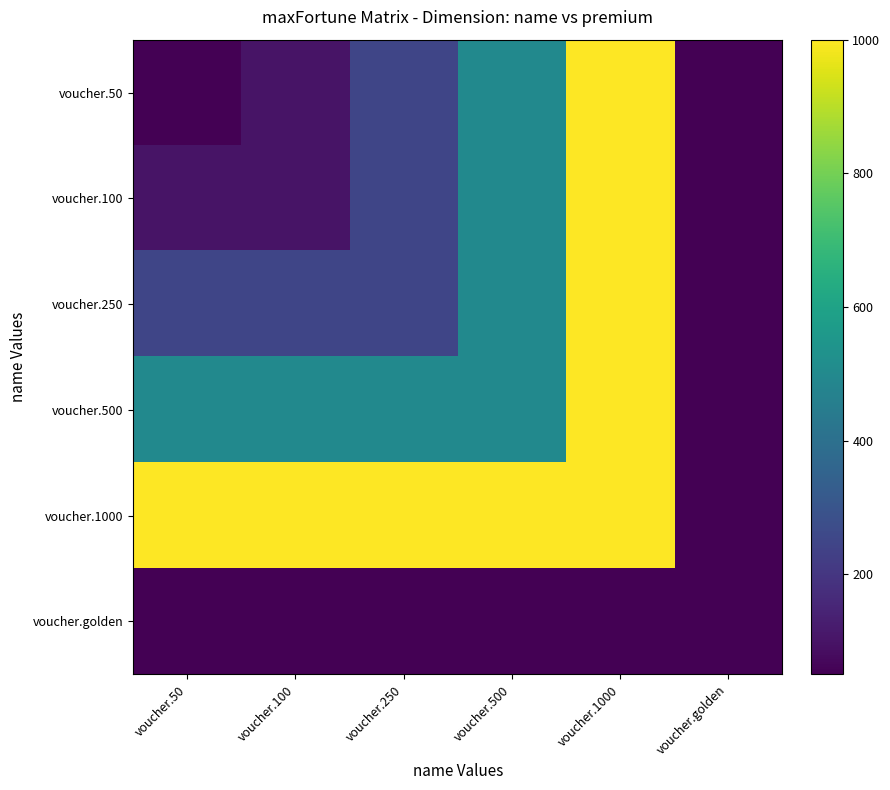

What is the difference between the highest and lowest values at voucher.250?

950